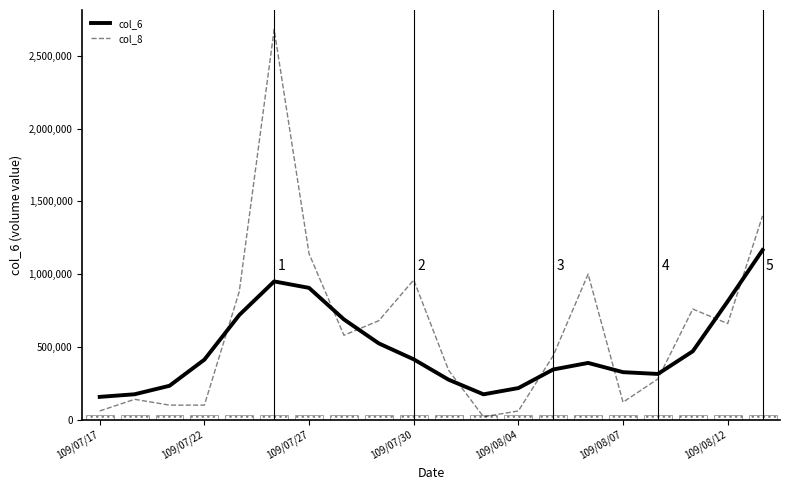

What is the sum of all col_6 values?

9667450.0